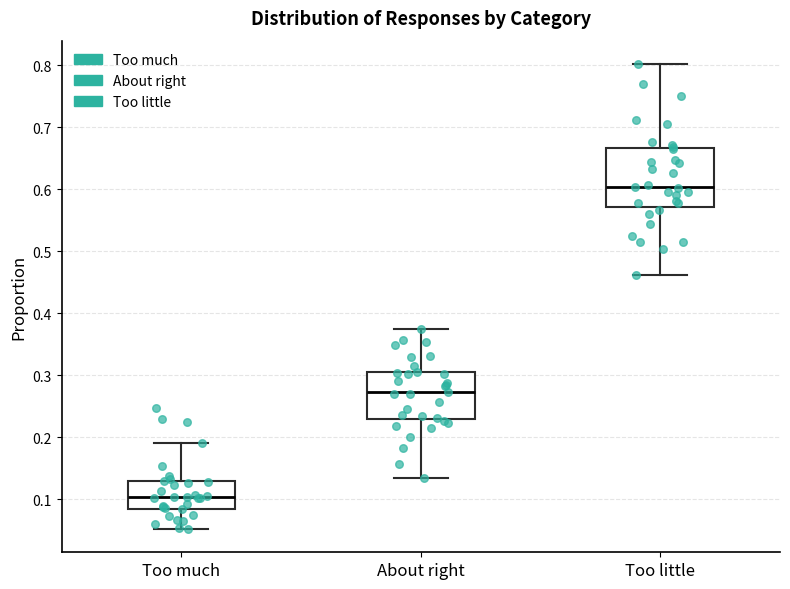

Where does the upper whisker of the box for About right end on the y-axis? The values are not printed on the chart, so give them approximately, as read against the axis.

0.37